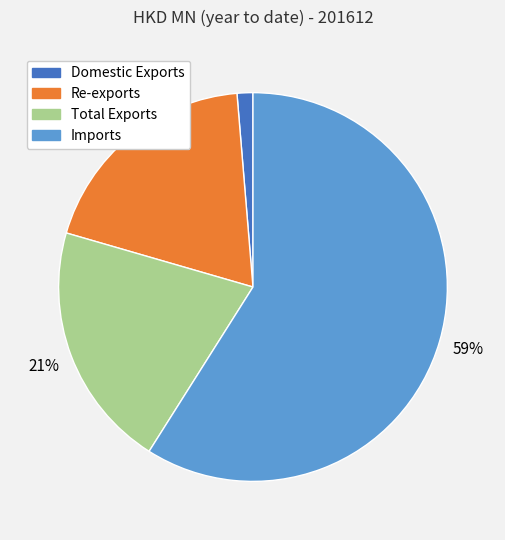

Rank the categories by value from highest to lowest.

Imports, Total Exports, Re-exports, Domestic Exports